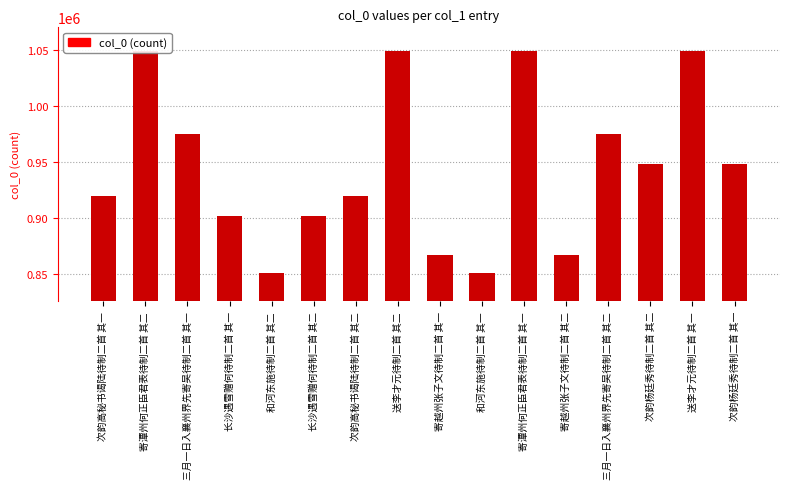

How many values are below 948616?

8